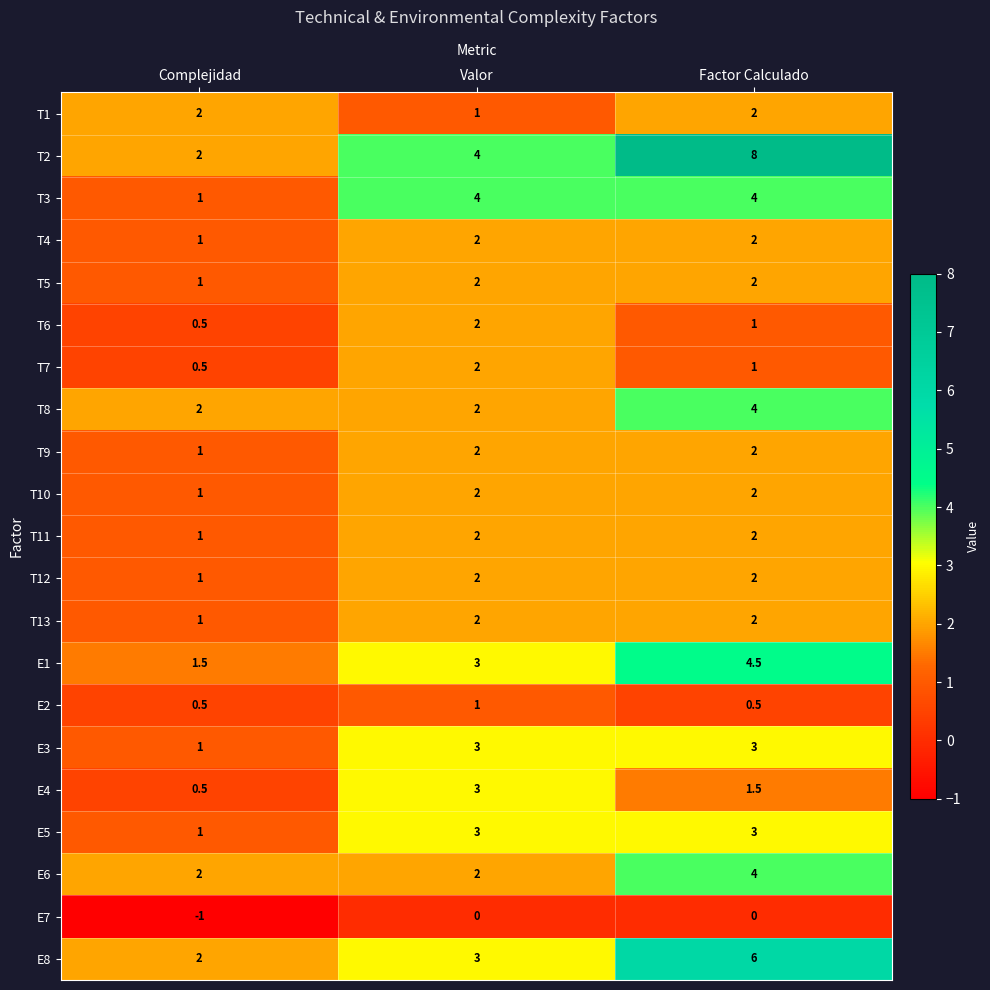

The E1 series shows 3.0 at Valor. True or false?

True